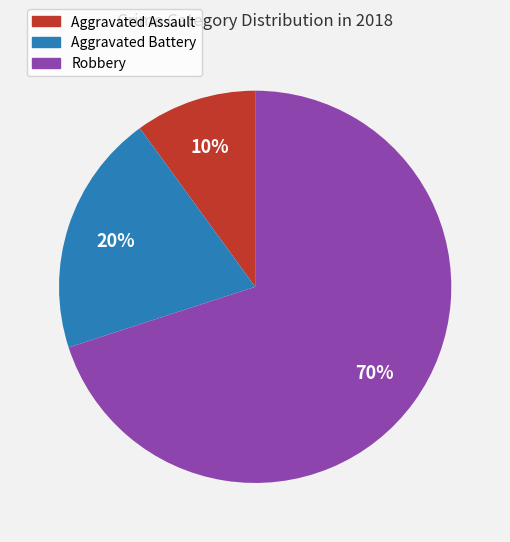

Count the number of slices in the pie.

3